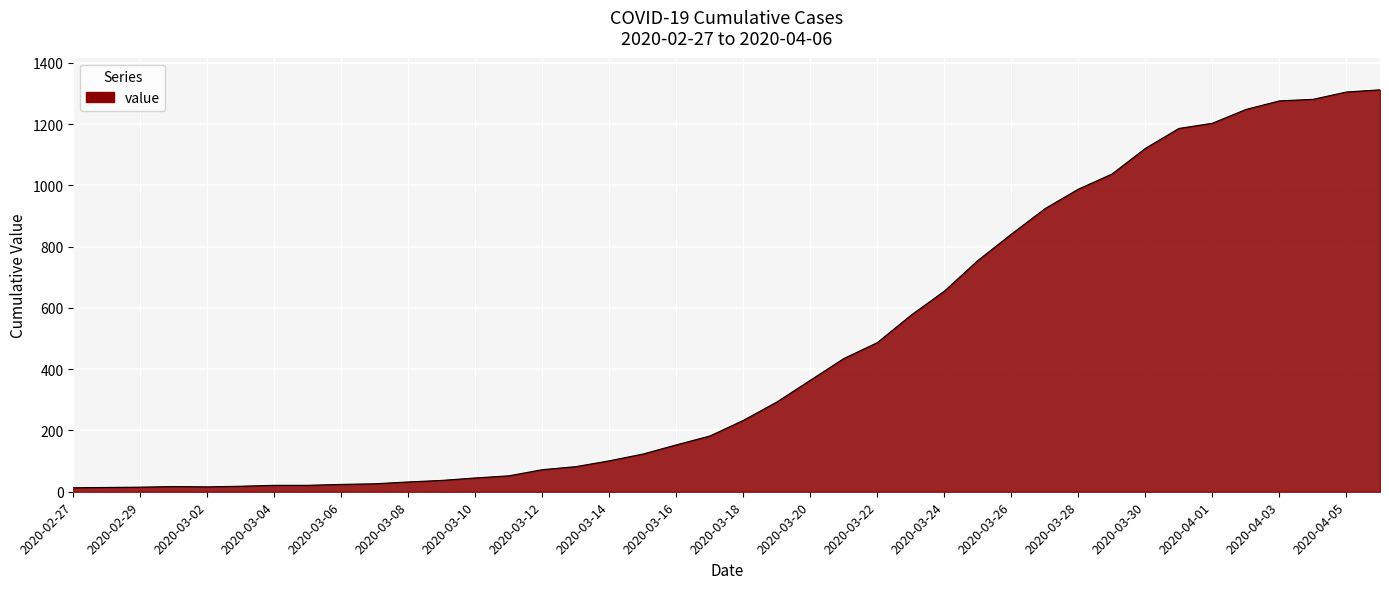

What is the maximum value shown in the chart?

1312